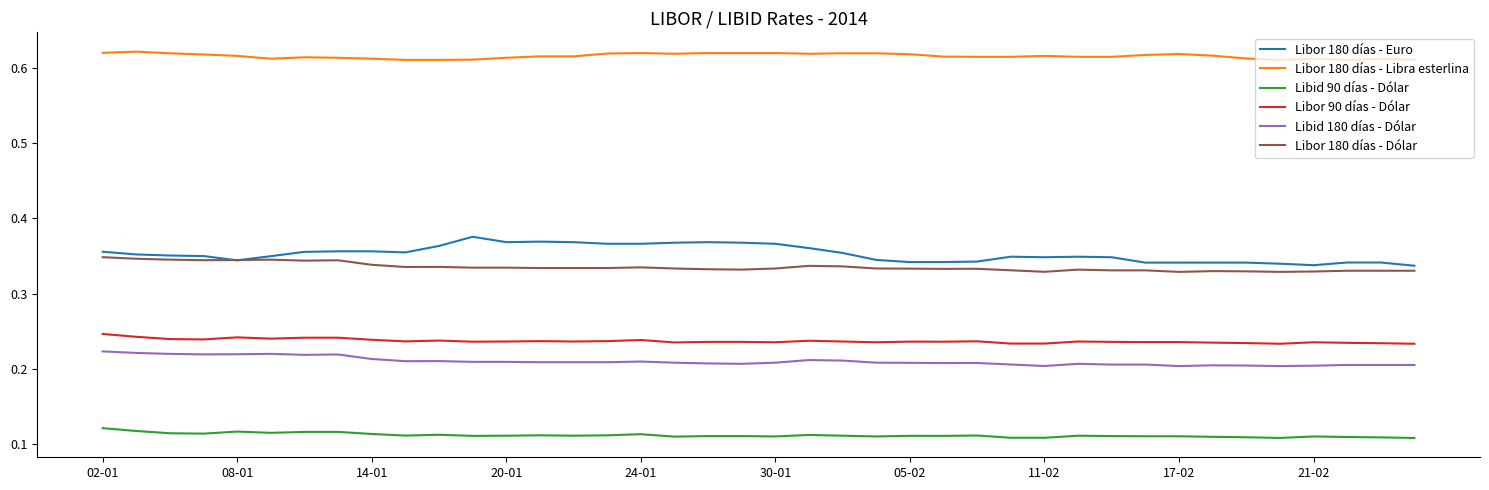

True or false: Libid 90 días - Dólar and Libor 180 días - Dólar cross at least once.

False